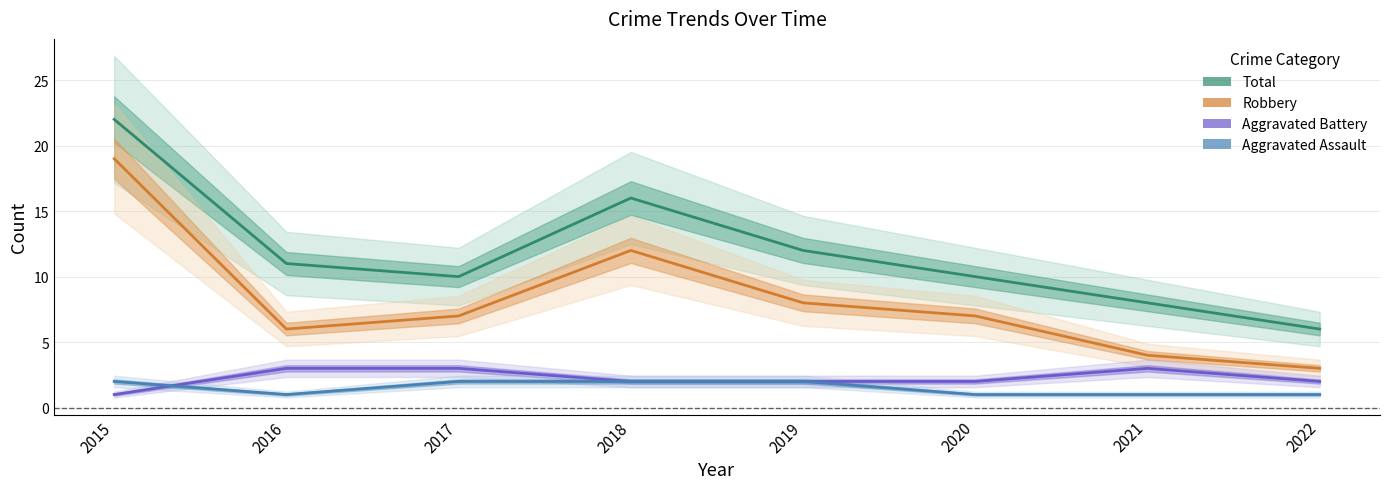

At which label is Robbery closest to 11?

2018